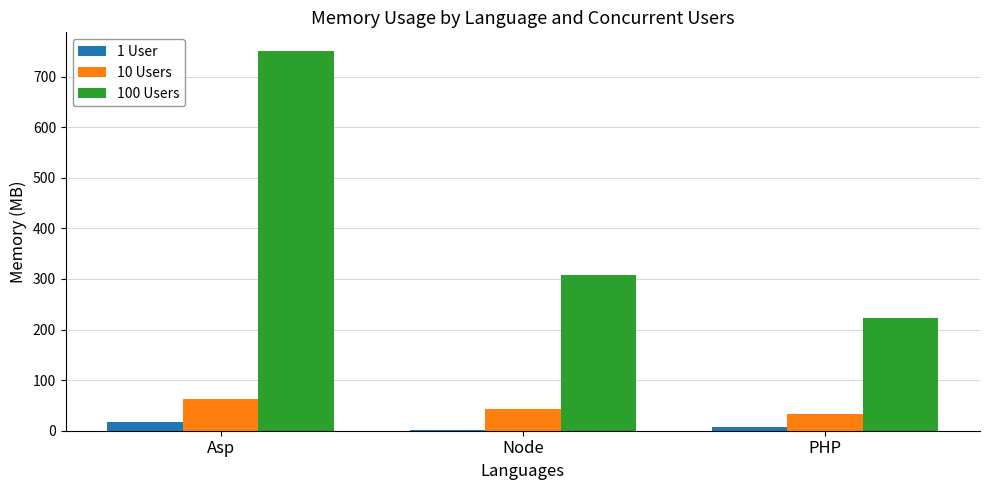

Is it true that 100 Users equals 510 at Asp?

False